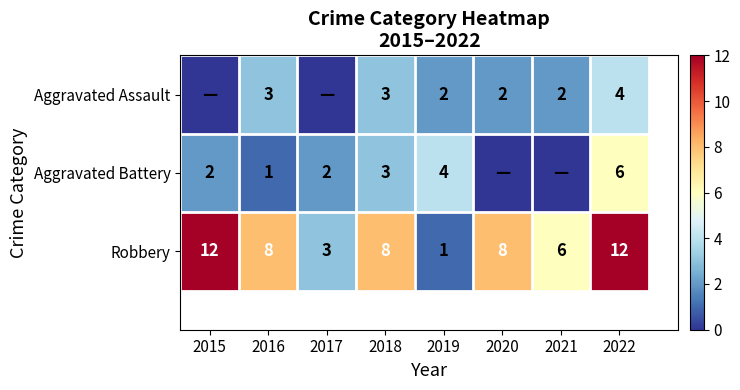

What is the difference between the maximum and minimum values in the Aggravated Battery series?

6